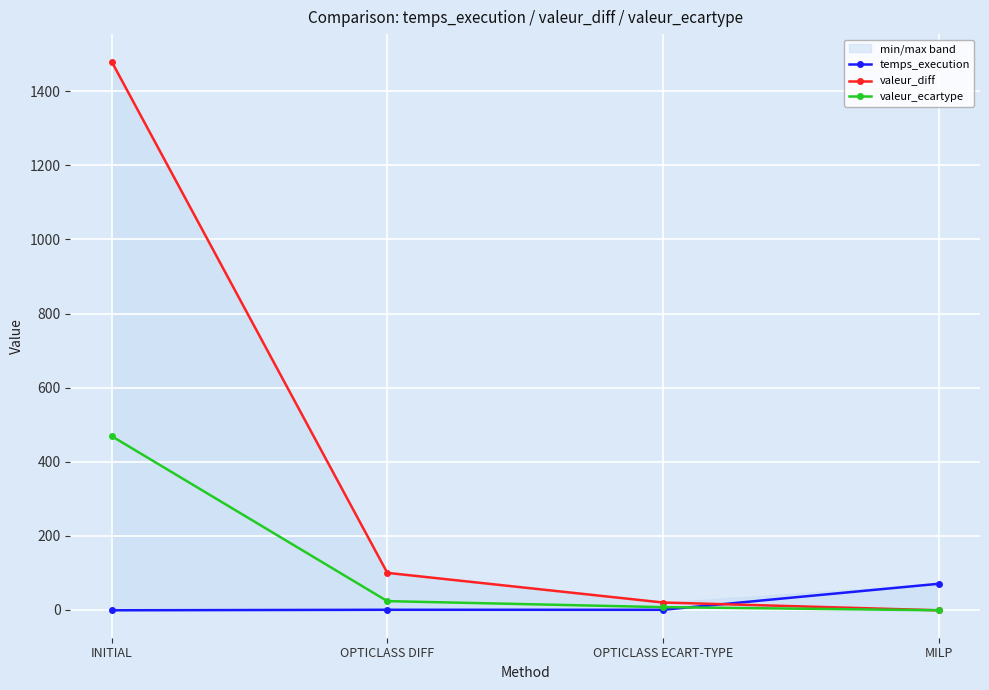

Is this an area chart (filled region under the line)?

No